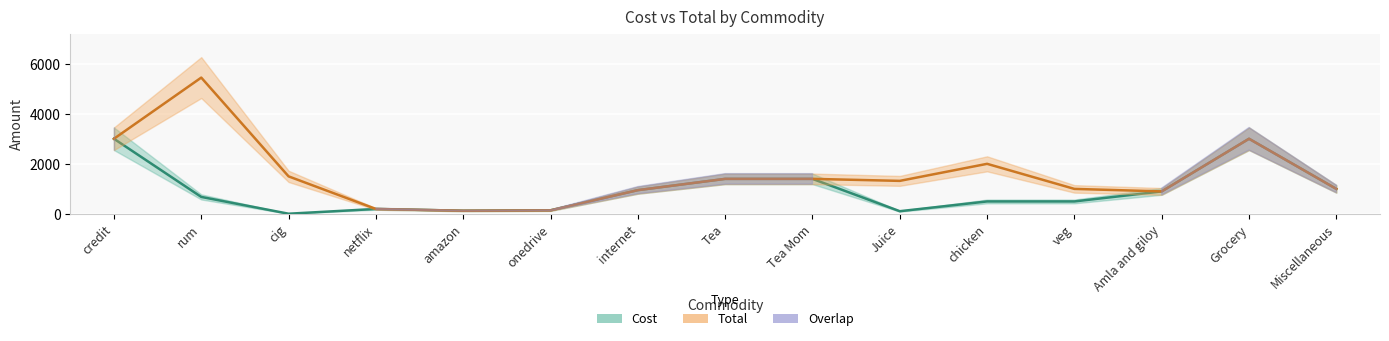

Does the chart display data point markers on the line(s)?

No